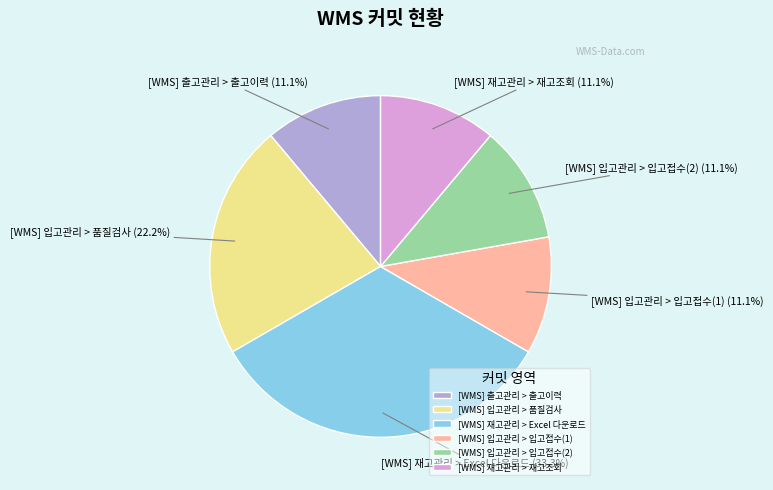

True or false: [WMS] 재고관리 > 재고조회 accounts for 1% of the total.

False